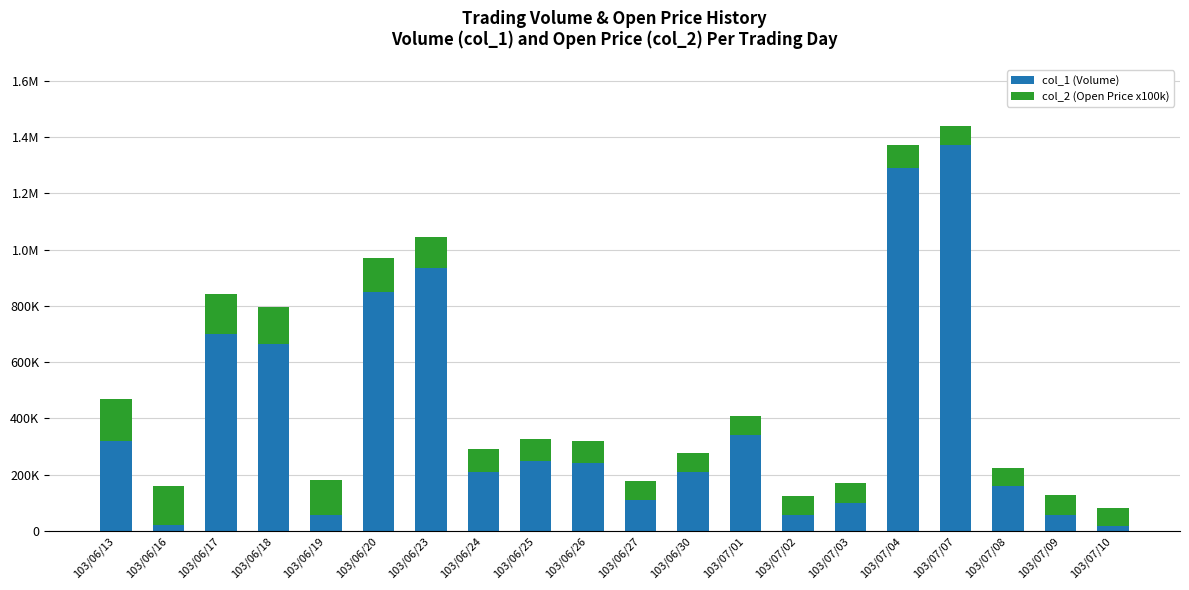

What is the sum of all col_2 (Open Price x100k) values?

1861000